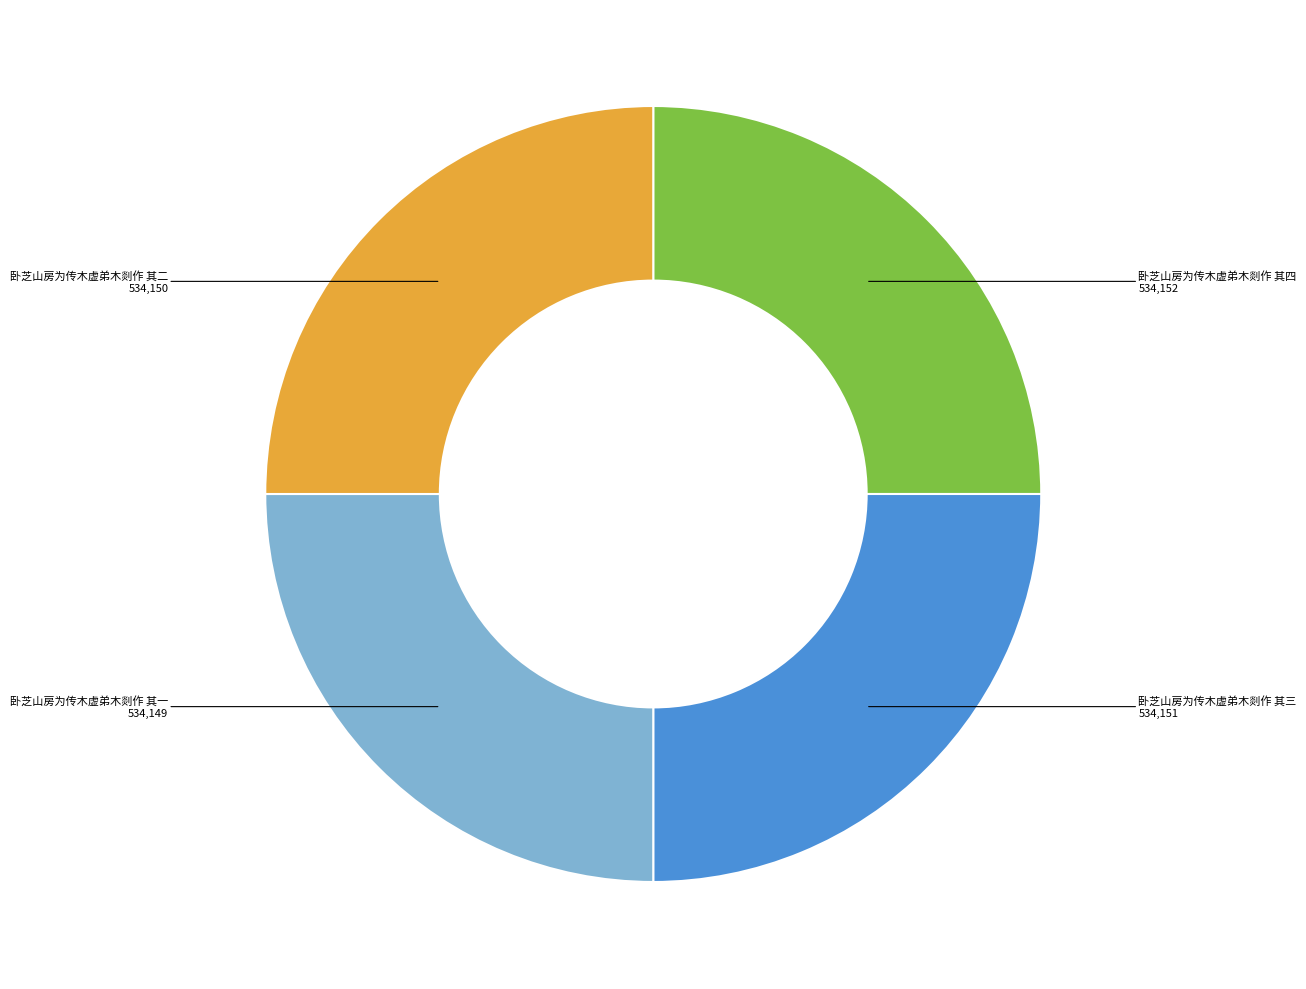

Count the number of slices in the pie.

4